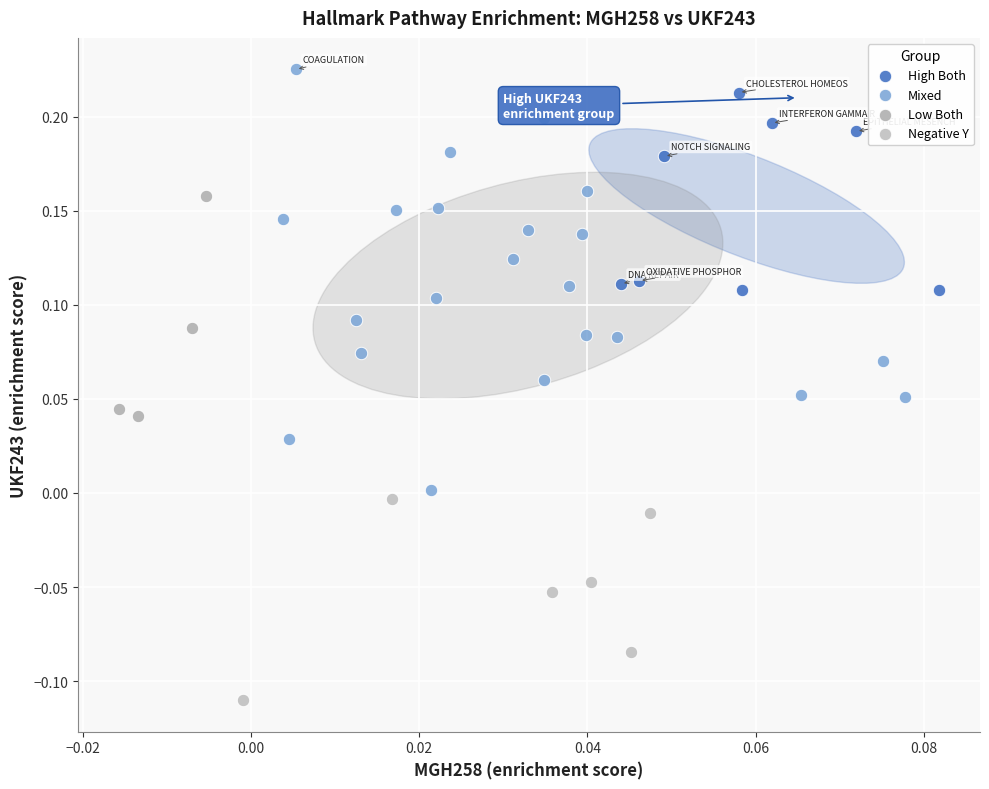

Which series contains the lowest Y value?

Negative Y